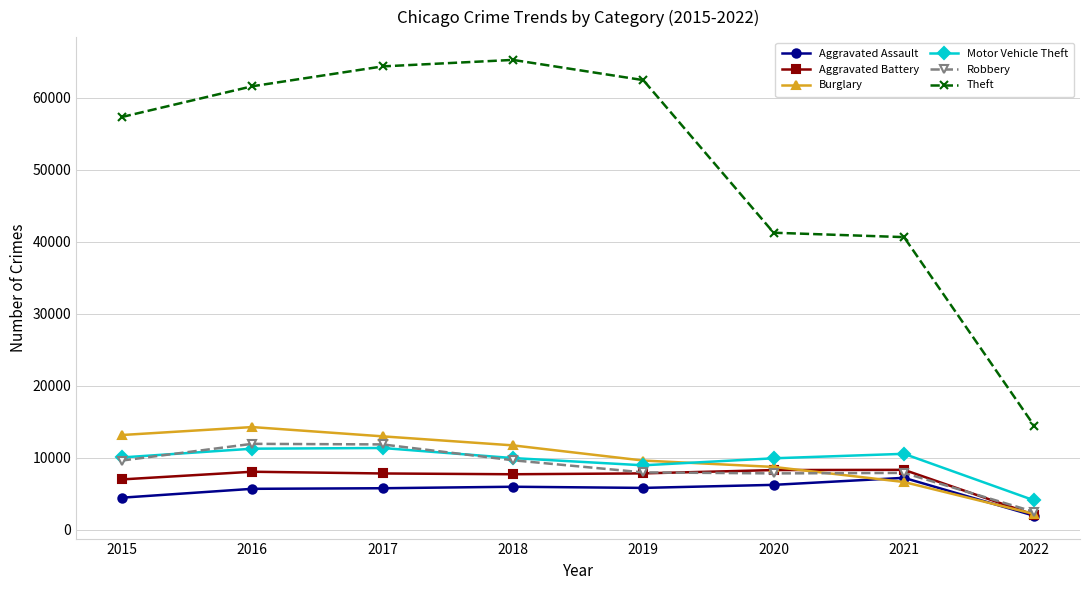

Which series has the largest range (max minus min)?

Theft